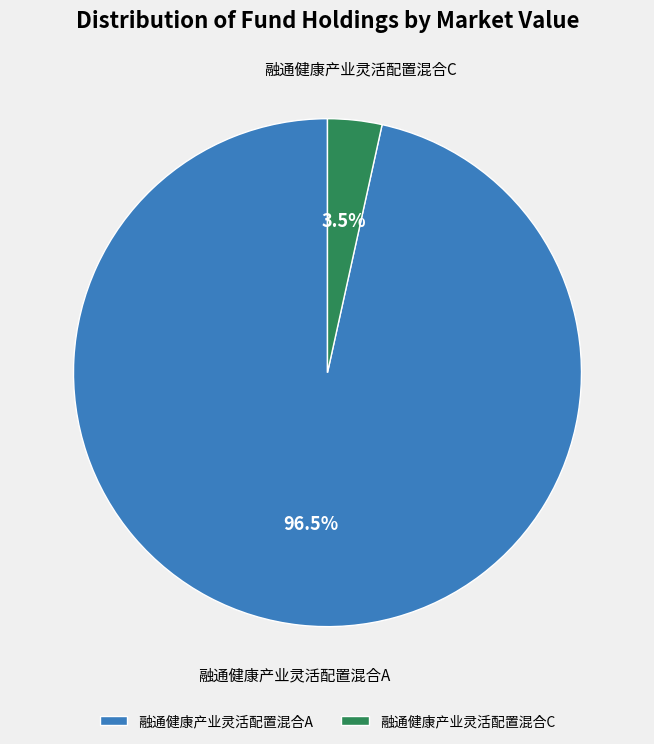

What is the smallest slice in the pie chart?

融通健康产业灵活配置混合C